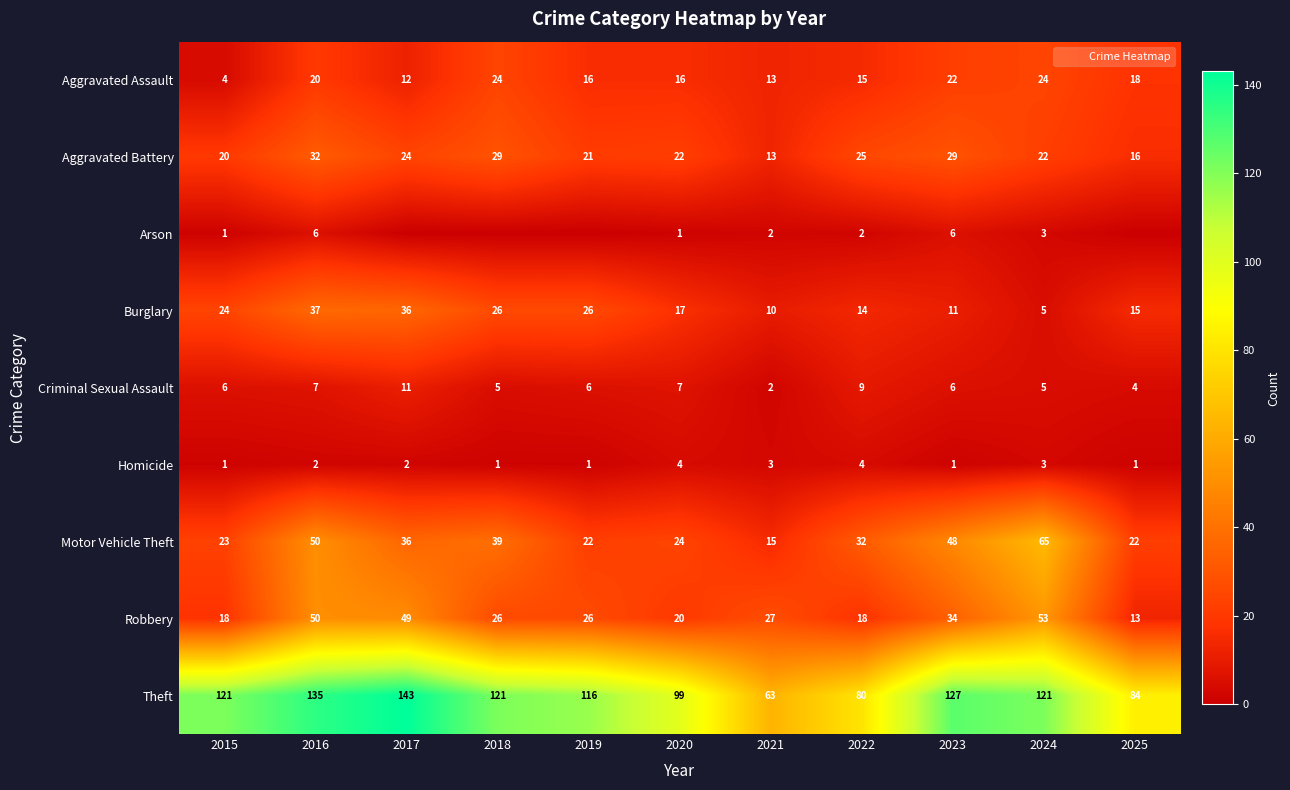

Which has a higher value, 2016 or 2015?

2016